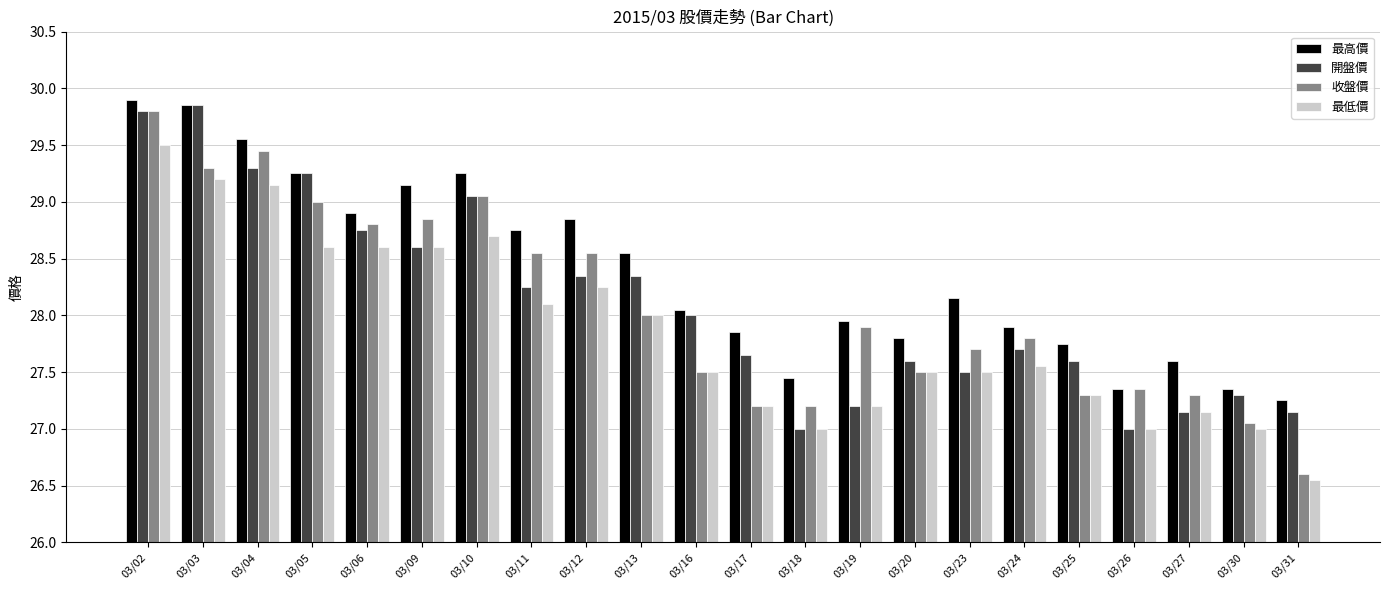

True or false: 最低價 has a value of 10.2 at 03/23.

False